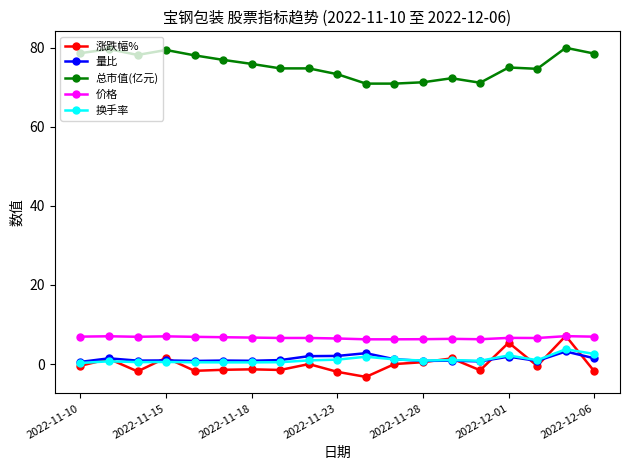

True or false: 量比 and 总市值(亿元) intersect in this chart.

False